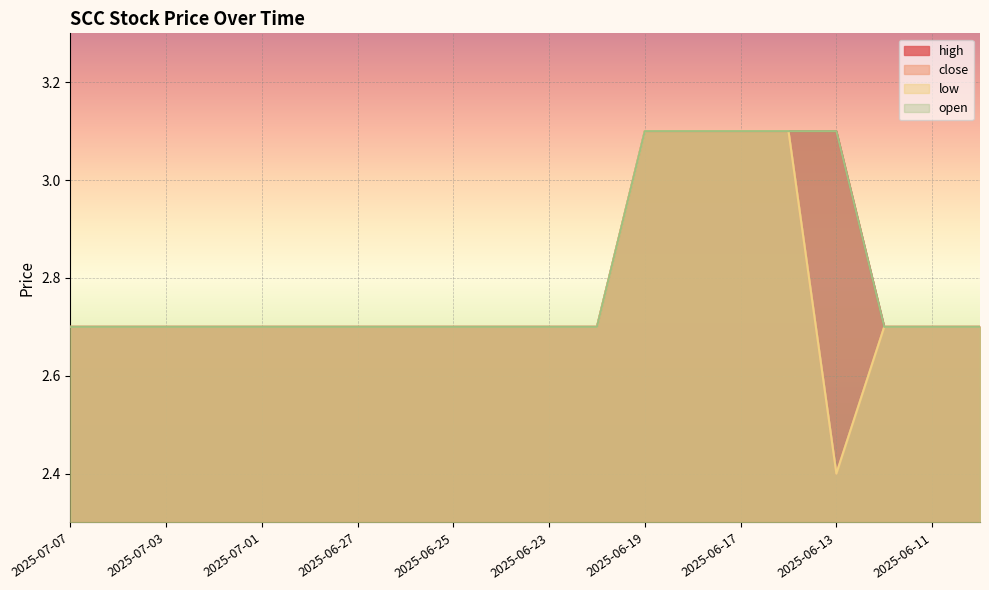

At which label does close reach its minimum?

2025-06-13